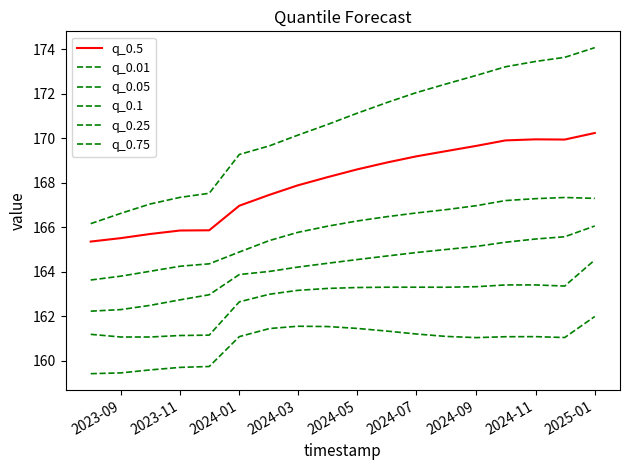

Does the chart display data point markers on the line(s)?

No